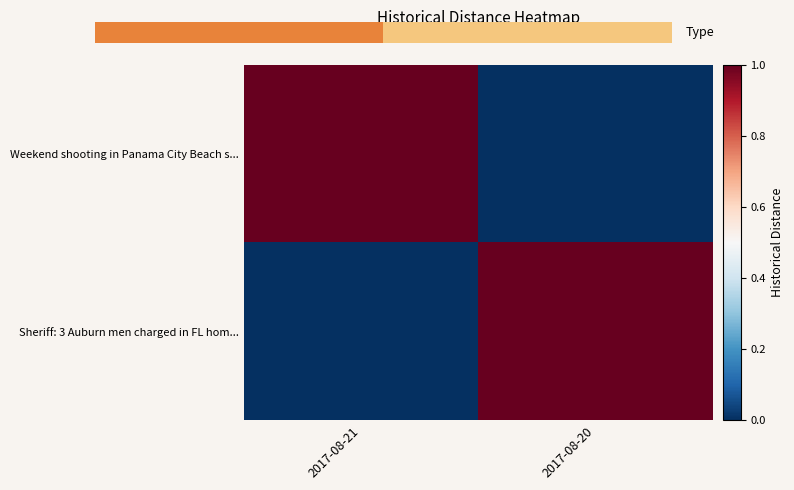

What is the total value across all series at 2017-08-21?

1